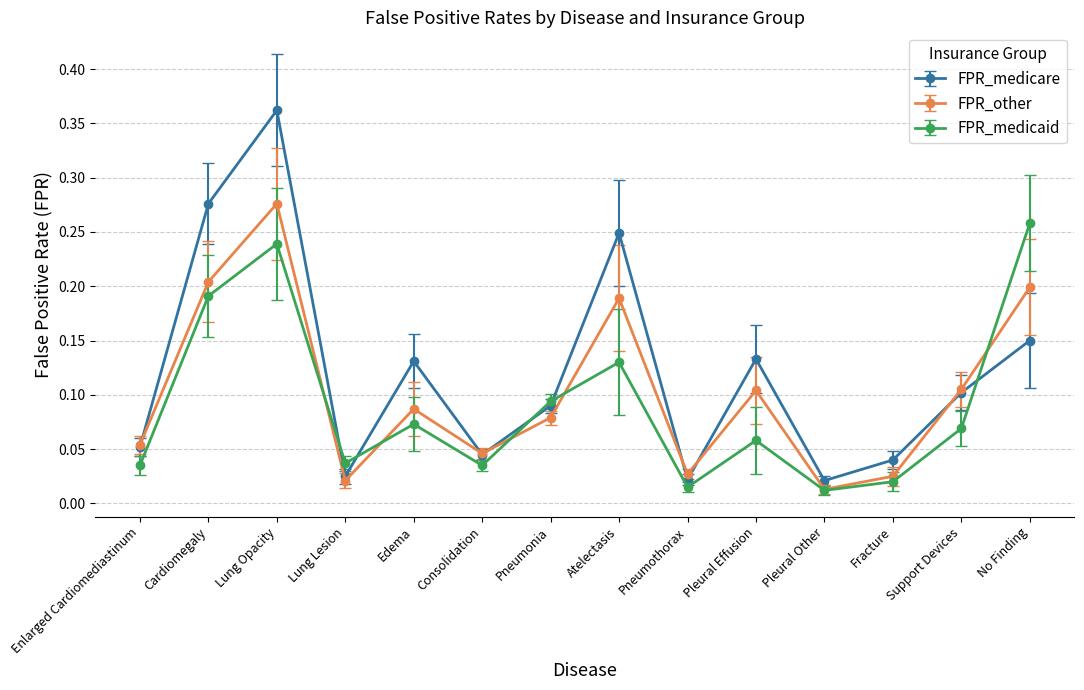

The FPR_other series shows 0.1 at Pneumonia. True or false?

True